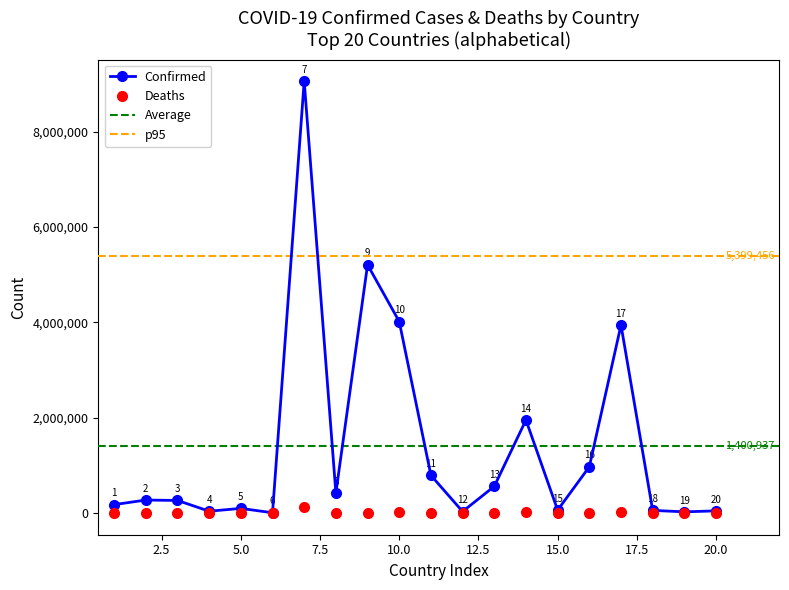

What is the difference between the maximum and minimum values in the Deaths series?

128271